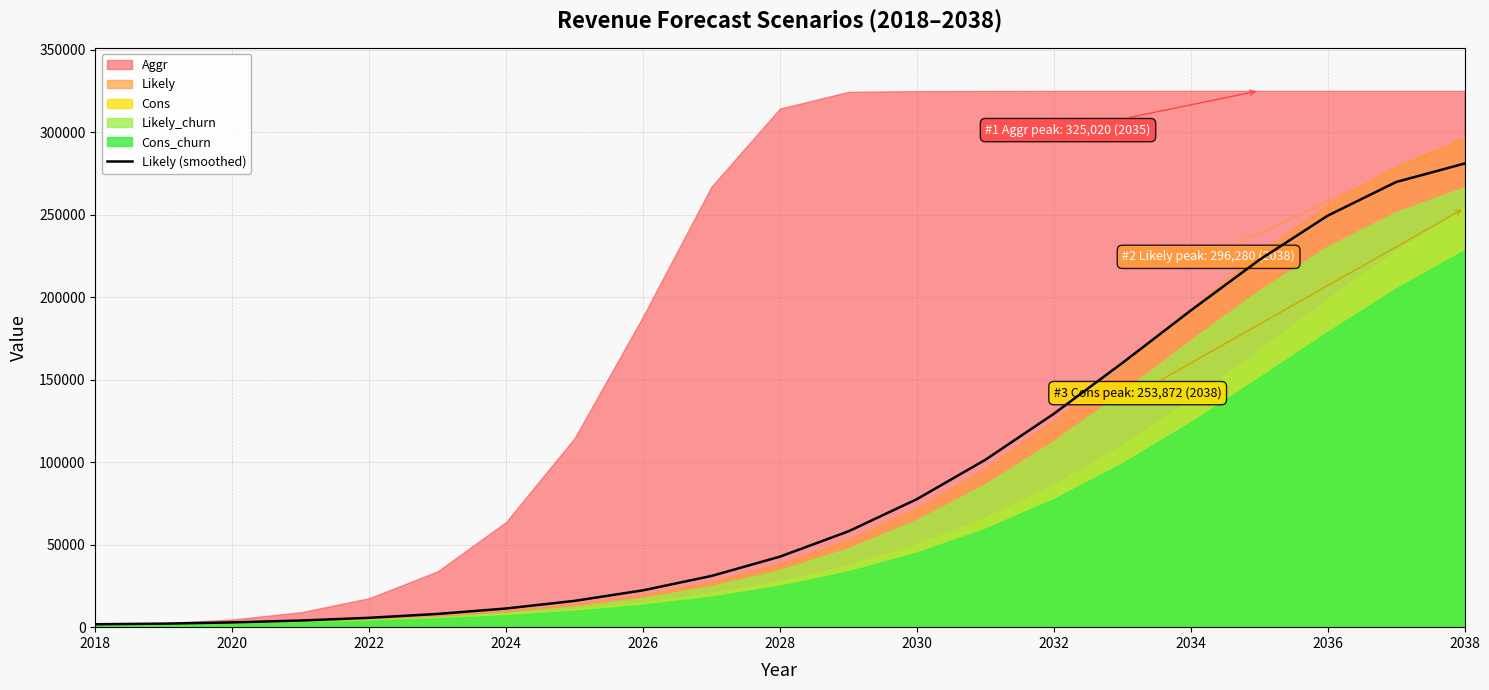

What is the highest value of the Likely (smoothed) series?

280958